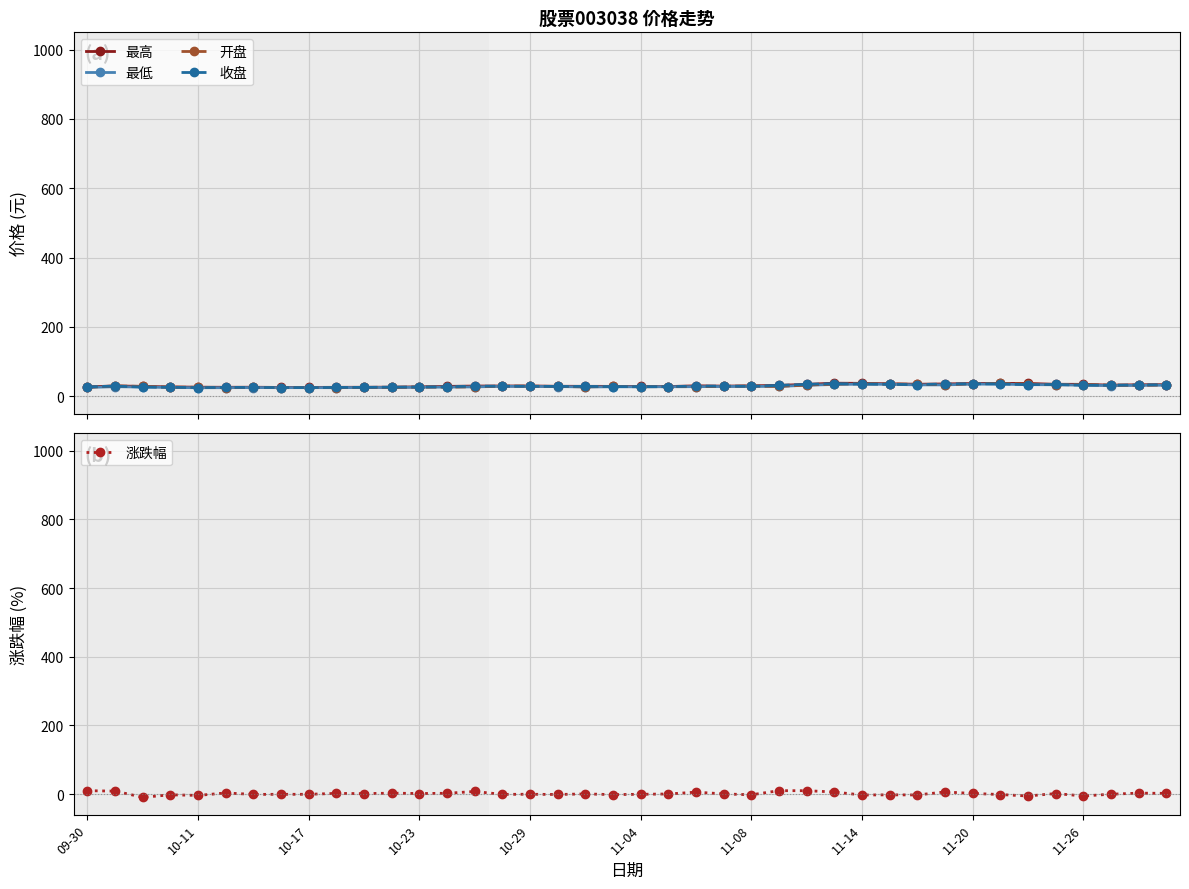

True or false: 收盘 has more than 2 interior local peaks.

True